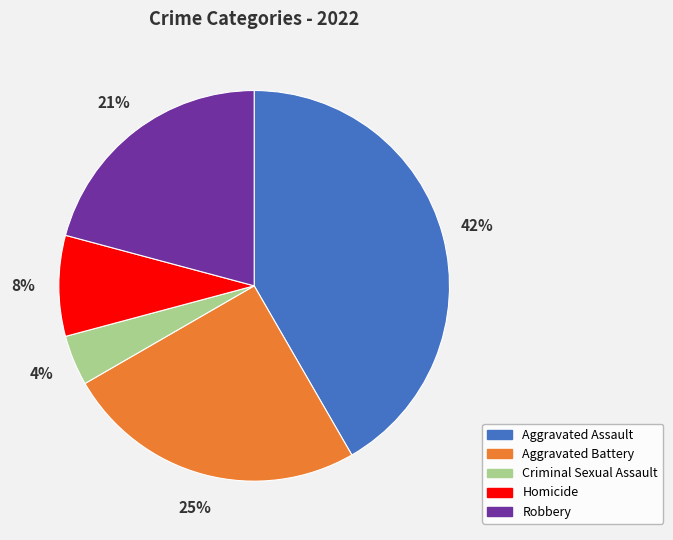

How many slices are in this pie chart?

5